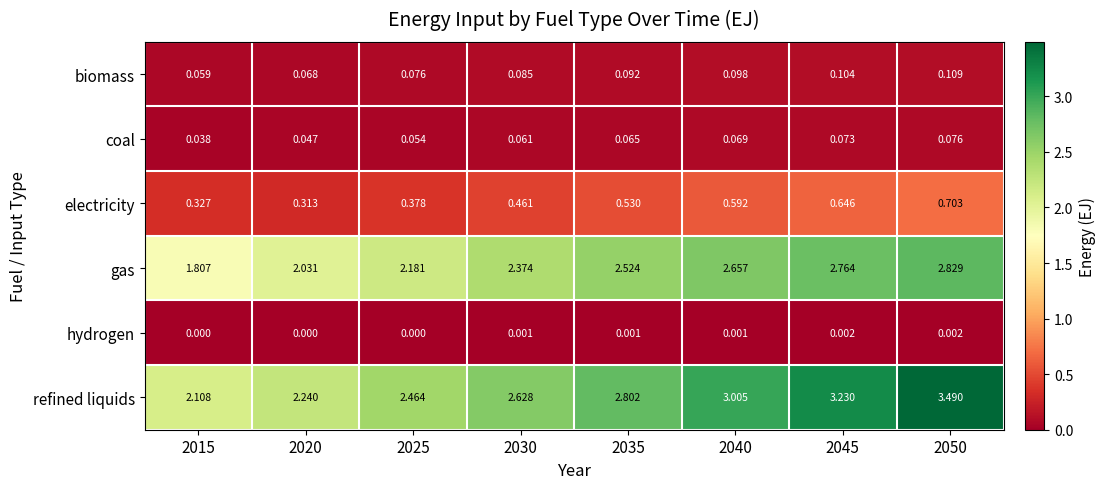

Which series has the largest total across all categories?

refined liquids